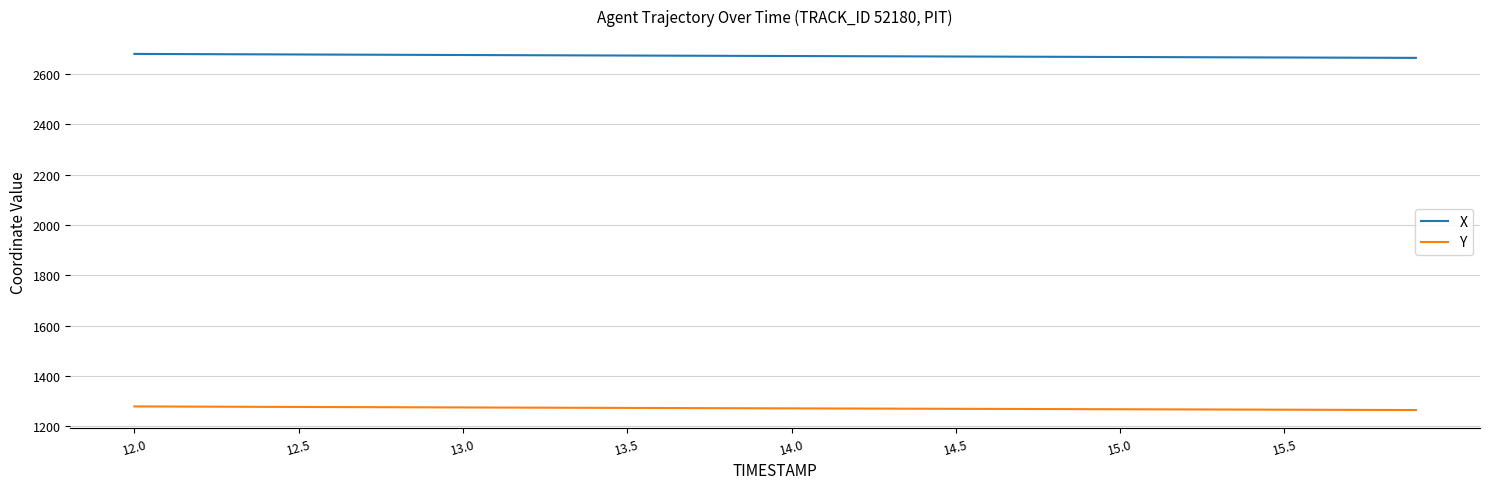

Does the chart have visible grid lines?

Yes